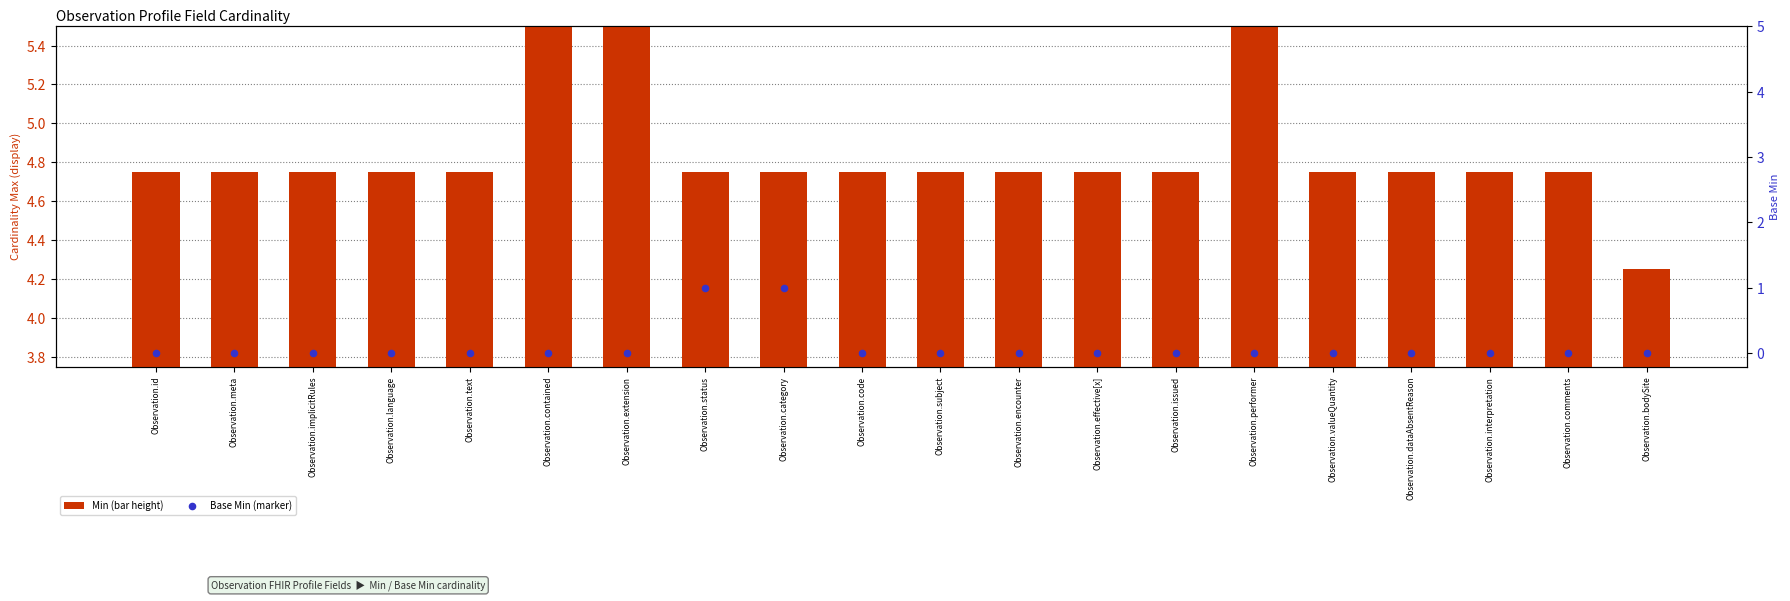

Which series reaches the minimum Y coordinate?

Base Min